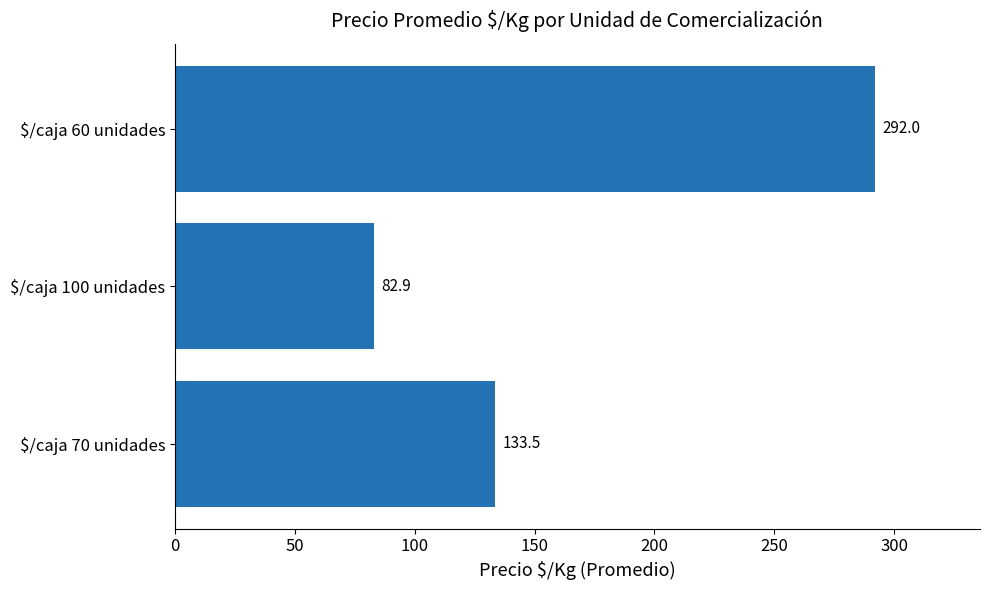

What is the greatest value displayed?

292.0